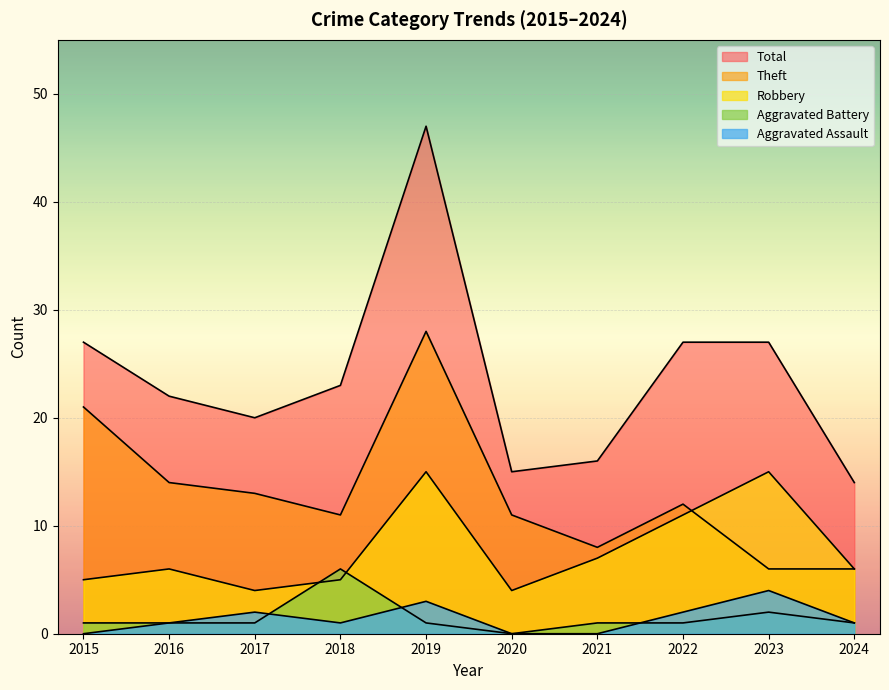

In Total, how many points are lower than both neighbors (excluding endpoints)?

2